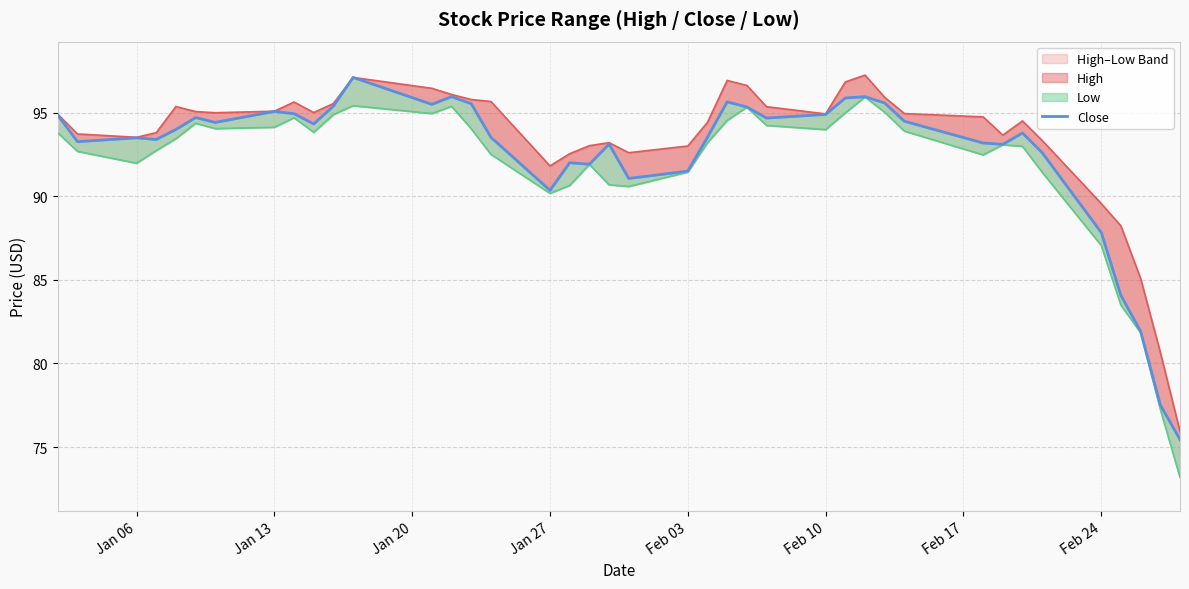

What is the value of the 27th point from the left?

94.9